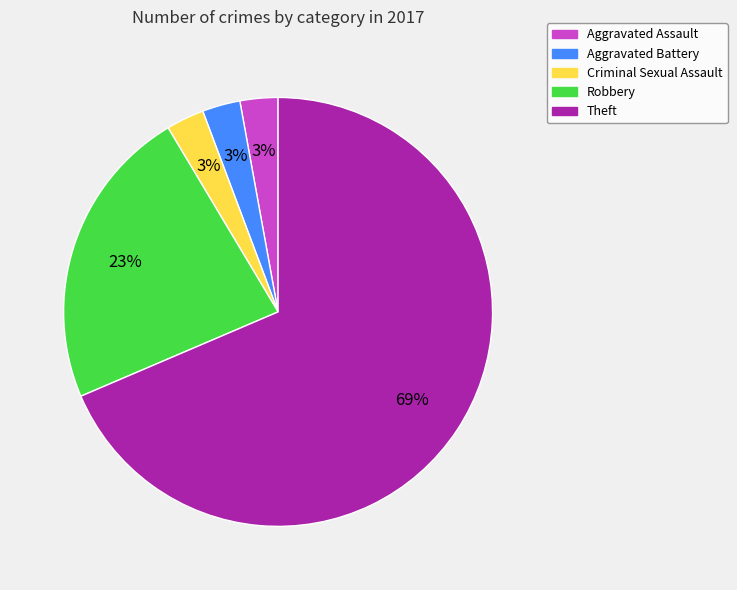

Is there a majority slice in this chart?

Yes